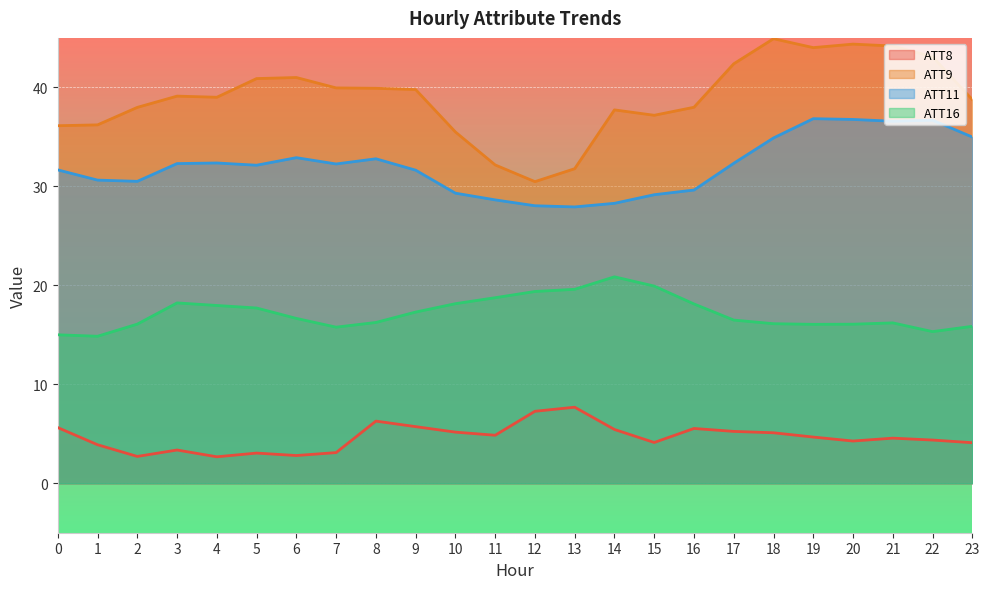

True or false: ATT16 and ATT8 cross at least once.

False